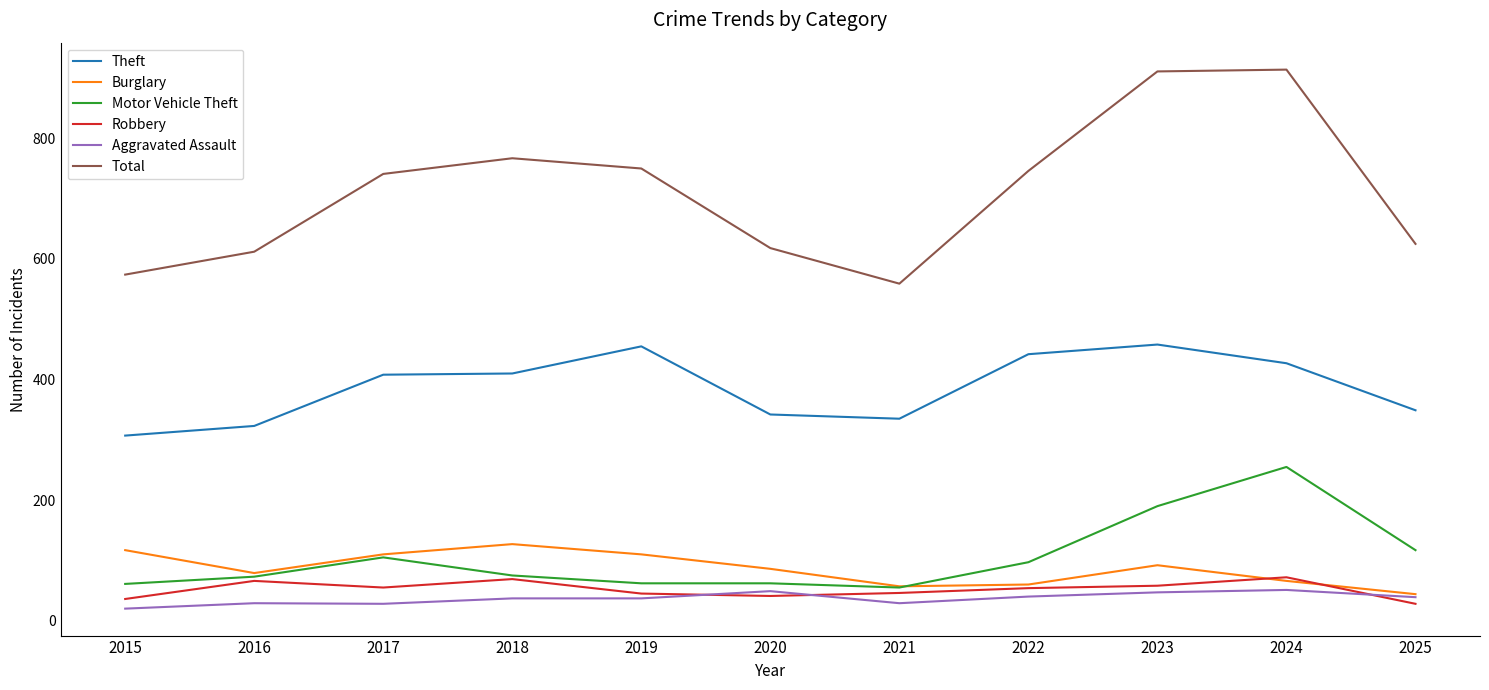

True or false: Aggravated Assault and Motor Vehicle Theft cross at least once.

False